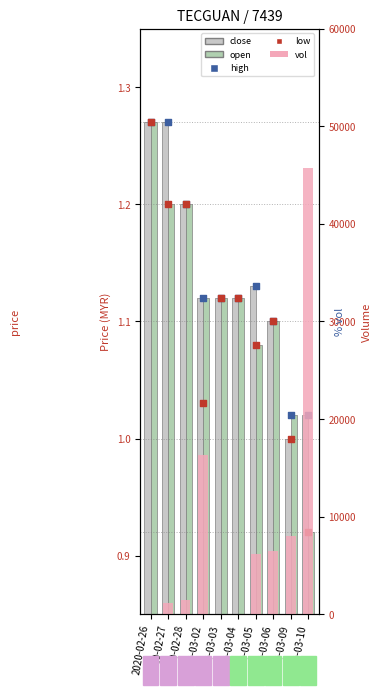

At which category is the sum across all series the highest?

2020-03-10